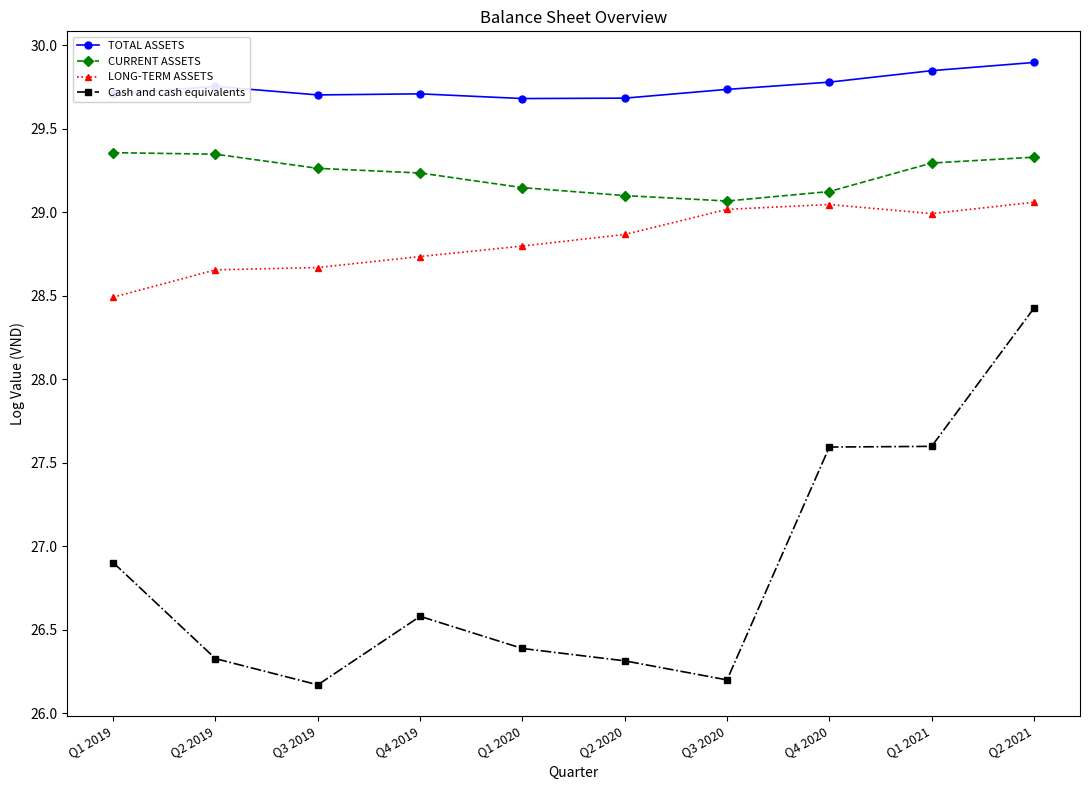

Where is the first local minimum for Cash and cash equivalents?

Q3 2019